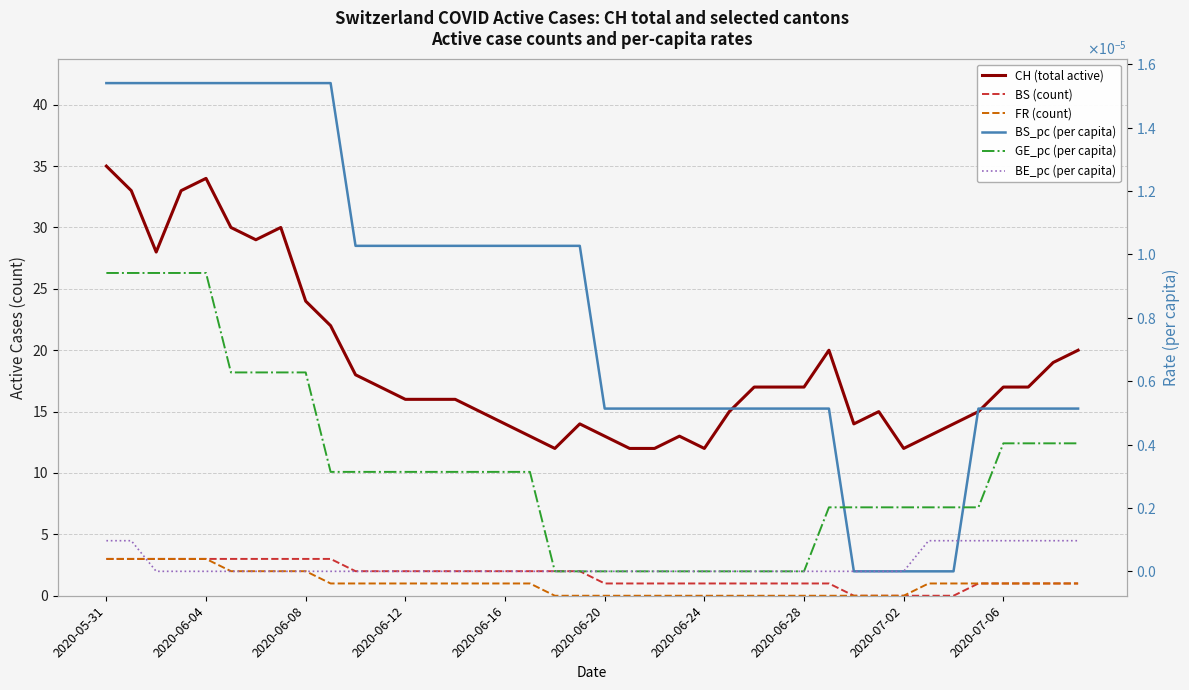

True or false: BS and BS_pc cross at least once.

False